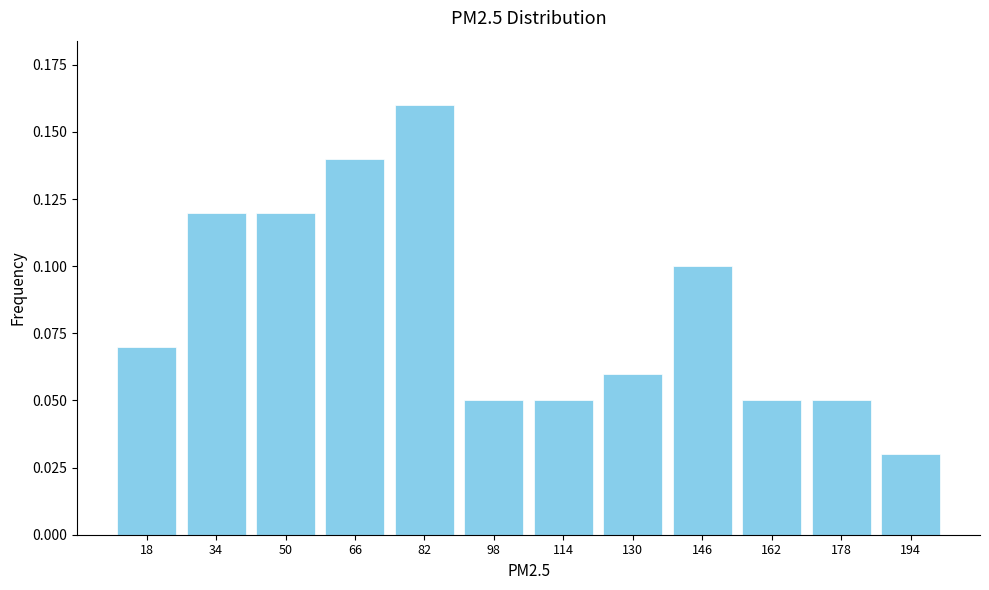

Between 34 and 194, which is larger?

34